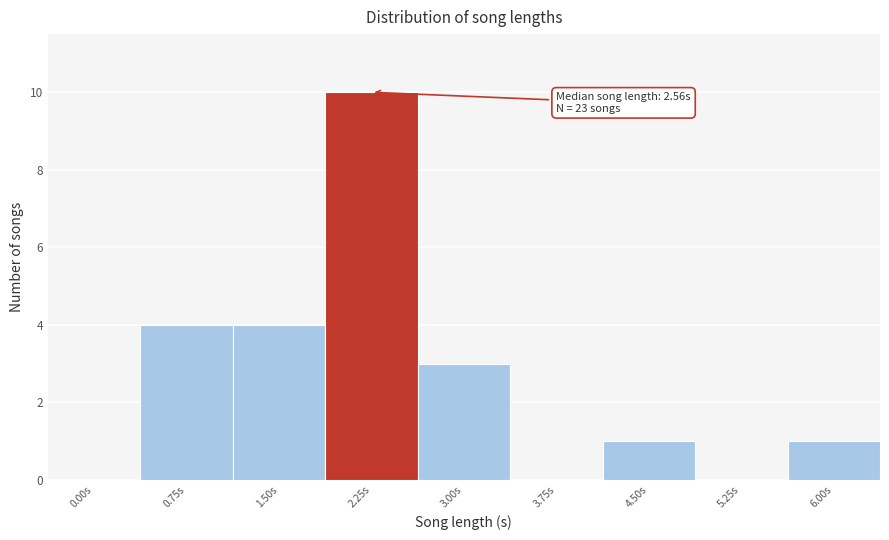

Reading left to right, transcribe all the data shown in this chart.

0.00s=0	0.75s=4	1.50s=4	2.25s=10	3.00s=3	3.75s=0	4.50s=1	5.25s=0	6.00s=1